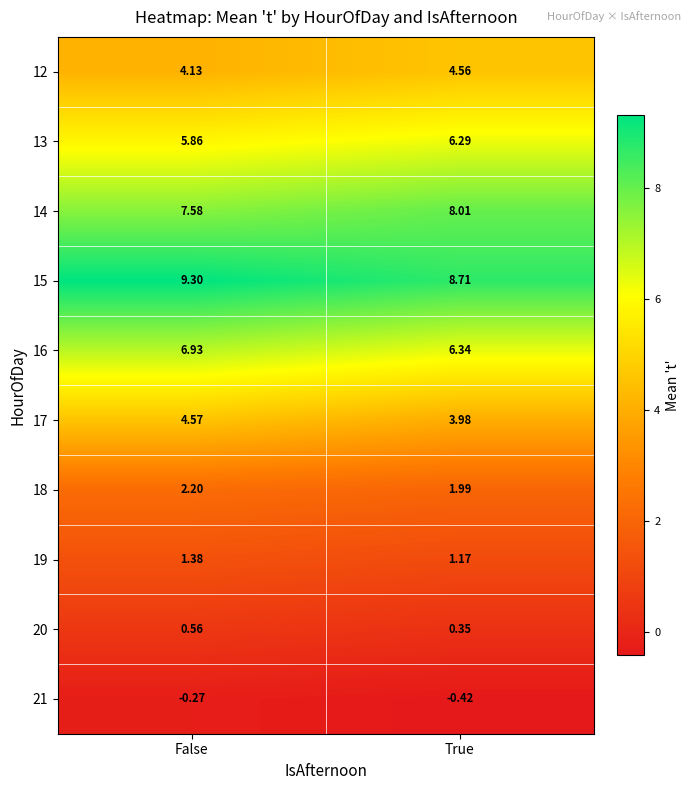

What is the greatest value displayed?

9.3